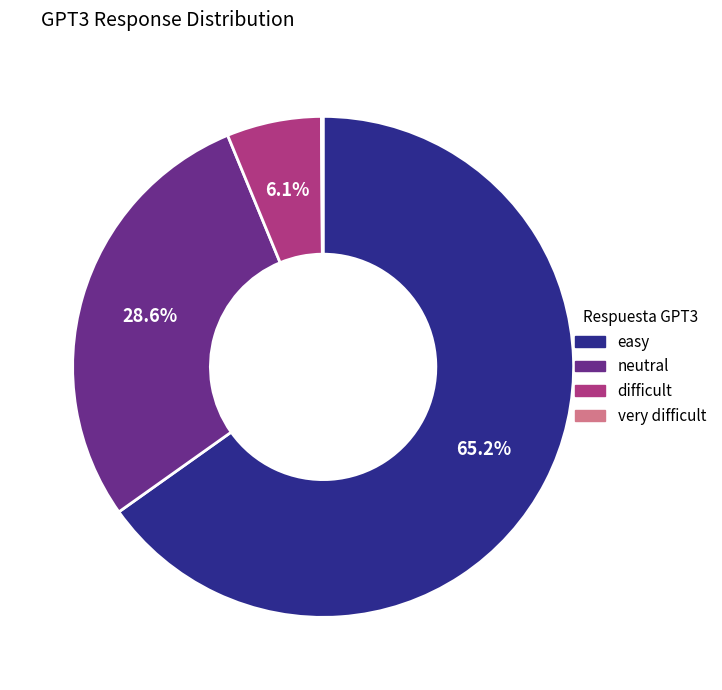

Between easy and difficult, which is larger?

easy